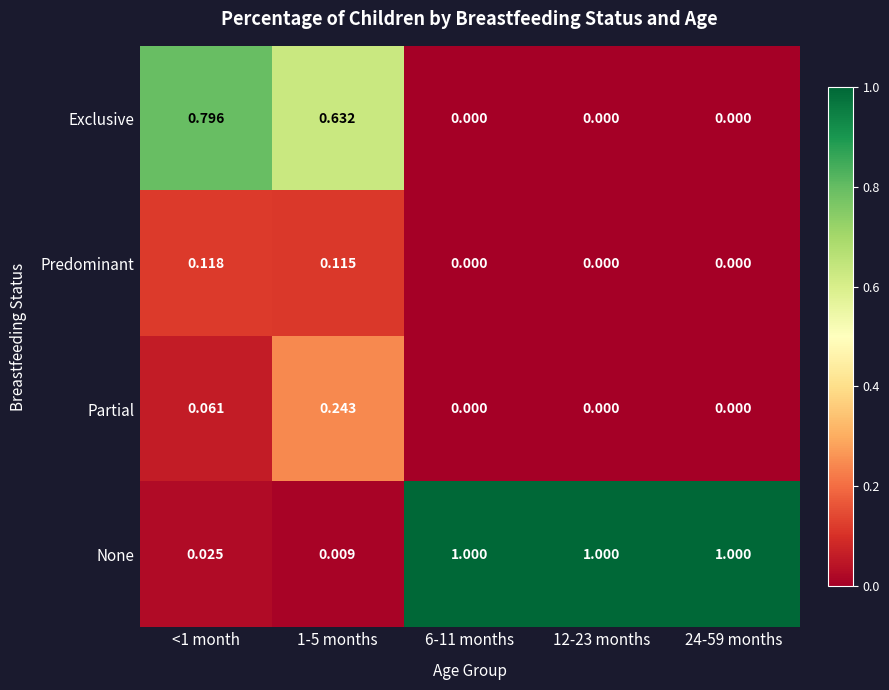

What is the difference between the highest and lowest values at 12-23 months?

1.0